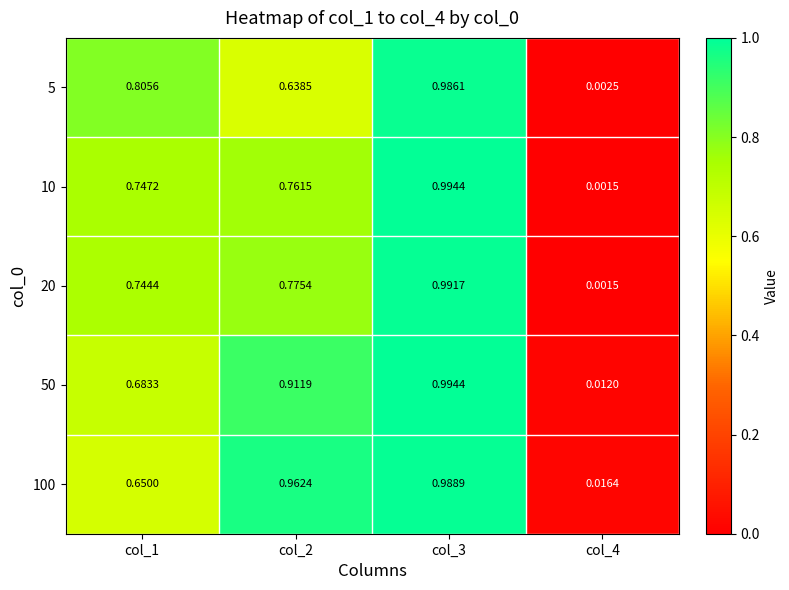

Is the value of 50 at col_3 greater than the value of 10 at col_4?

Yes